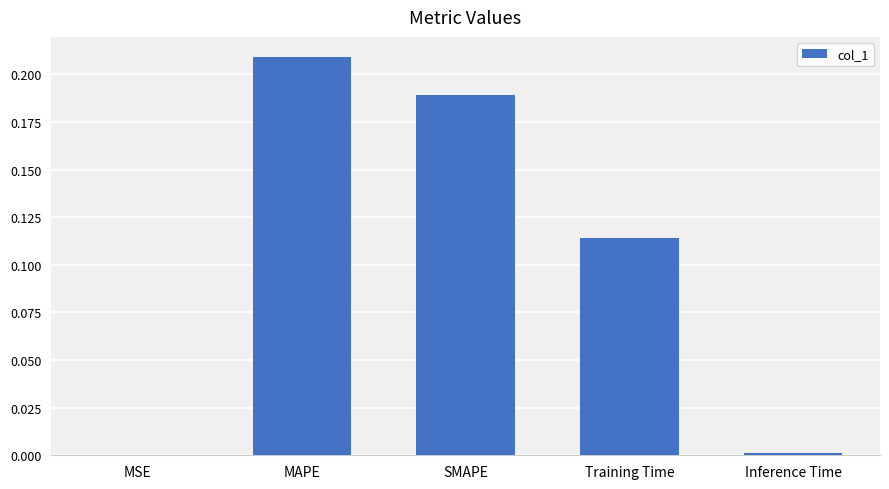

Which has a higher value, SMAPE or Inference Time?

SMAPE